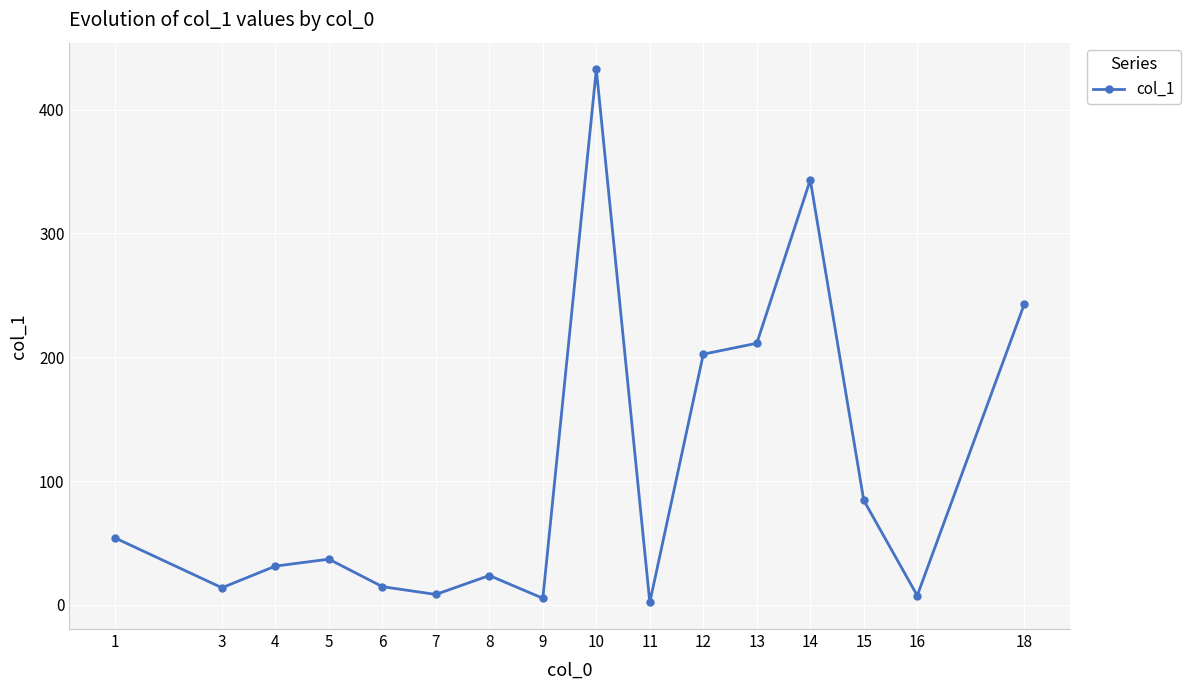

How many points are higher than both their immediate neighbors (excluding endpoints)?

4